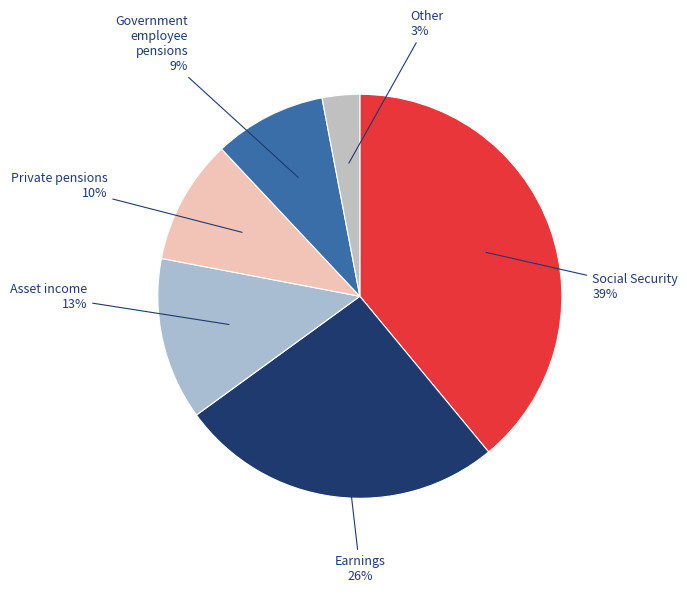

Which slice is the smallest?

Other